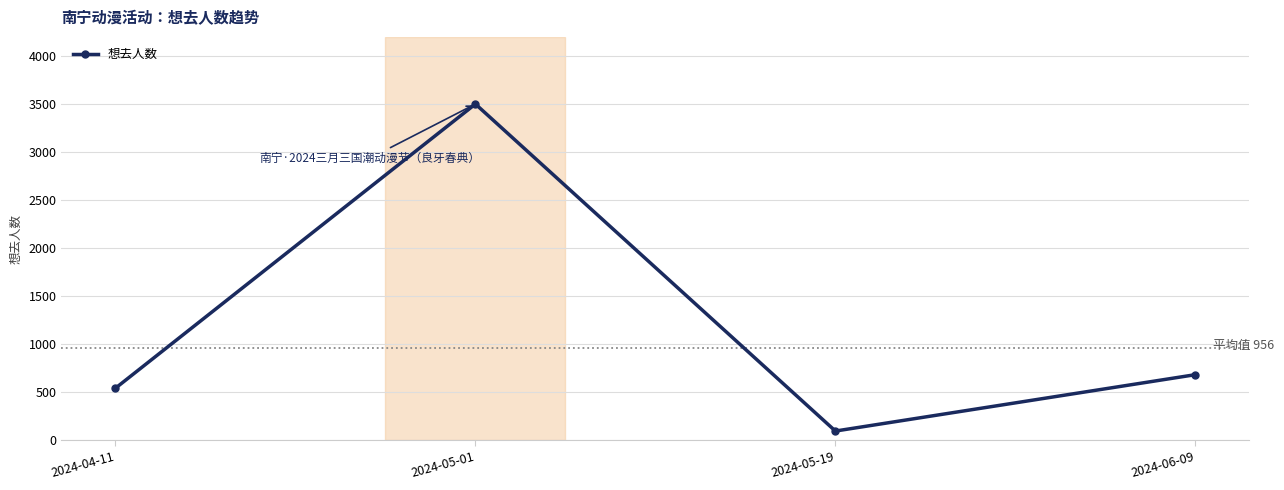

List the labels in order of value, largest first.

2024-05-01, 2024-06-09, 2024-04-11, 2024-05-19